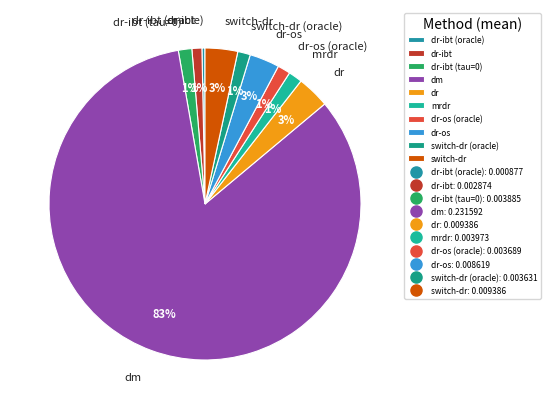

Combined, do dr-ibt (tau=0) and switch-dr account for over 50%?

No